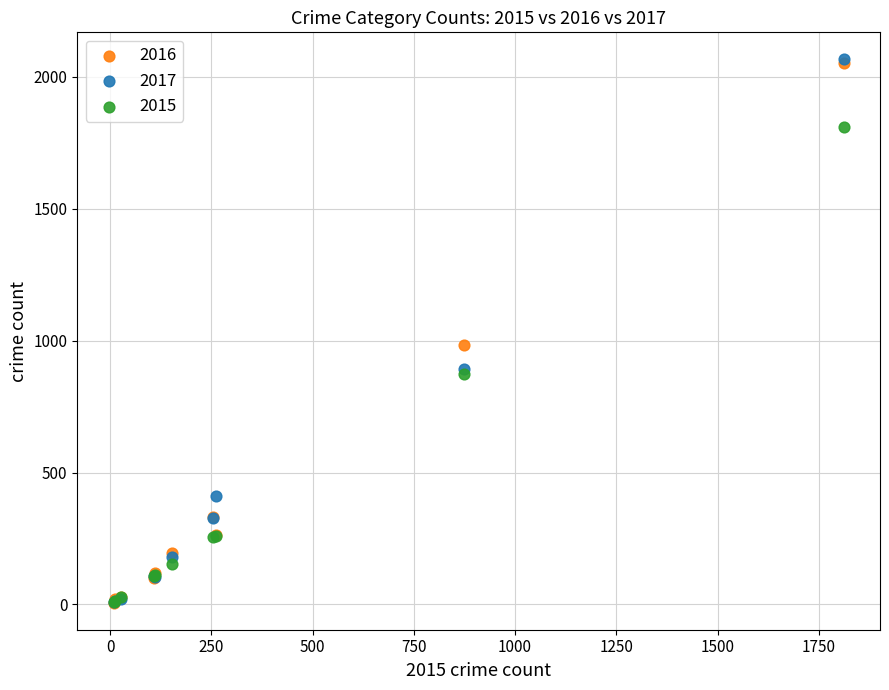

Across all series, what Y value is closest to 1036?

984